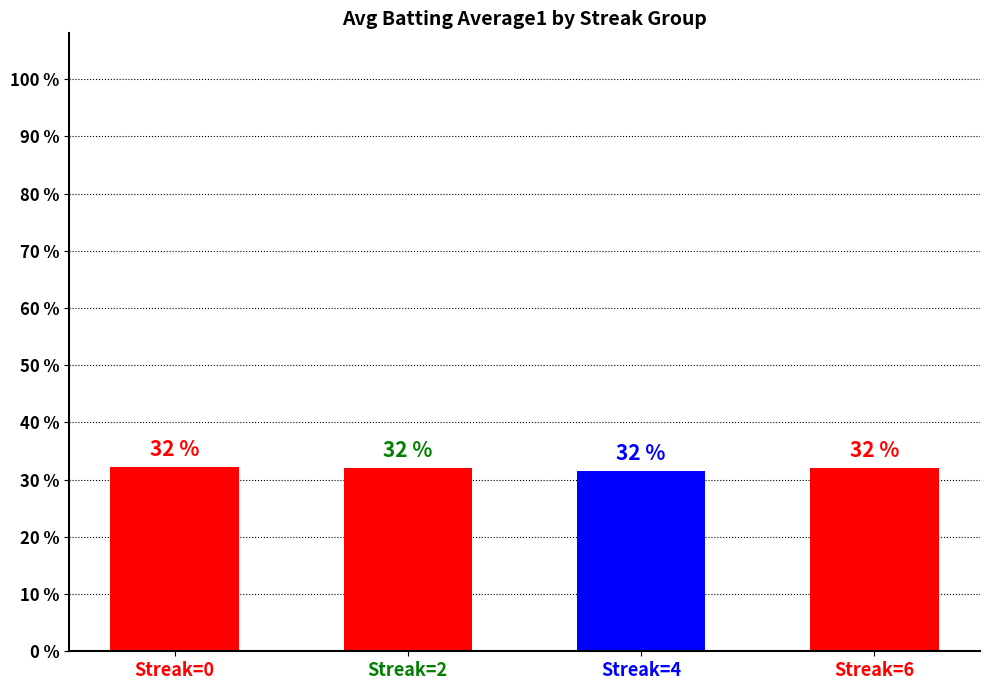

What is the difference between the second highest and minimum values?

0.5